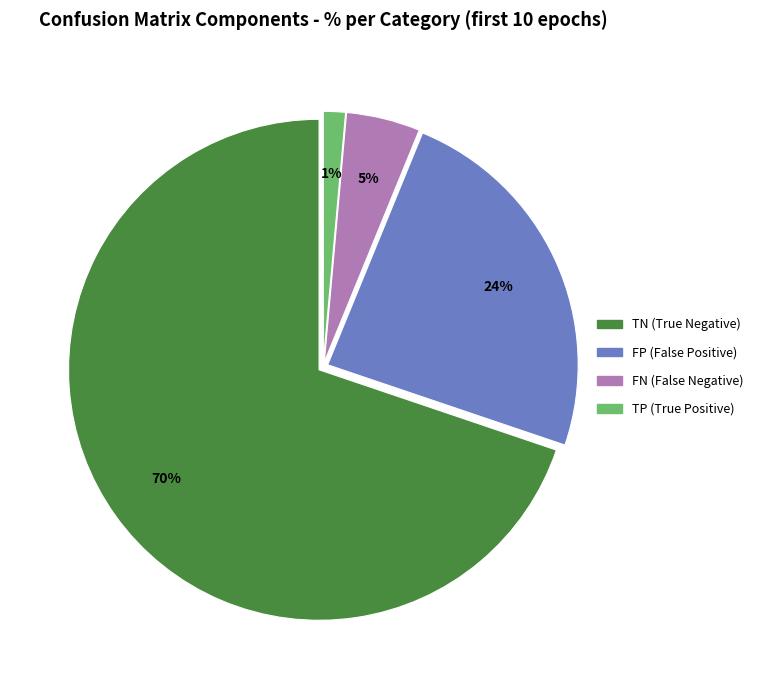

How many segments does this pie chart have?

4